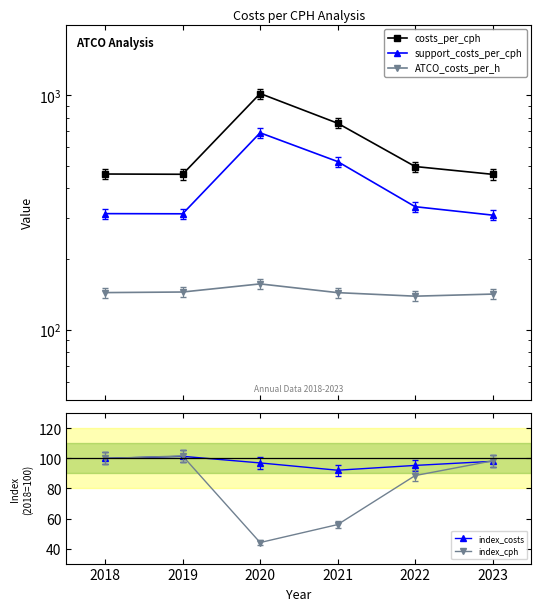

How many interior local valleys does the index_cph series have?

1